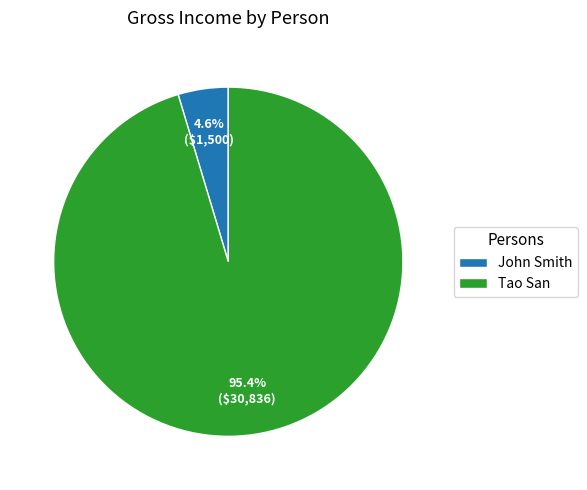

To the nearest percent, what is the difference between the largest and smallest slice percentages?

91%